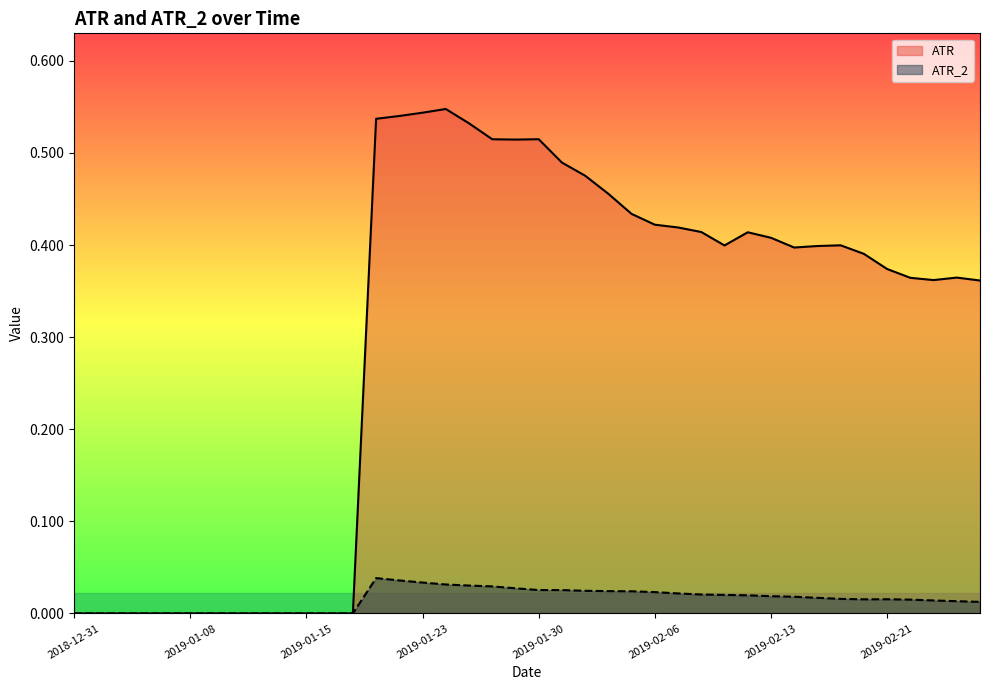

Is it true that ATR equals 0.8 at 2019-01-29?

False